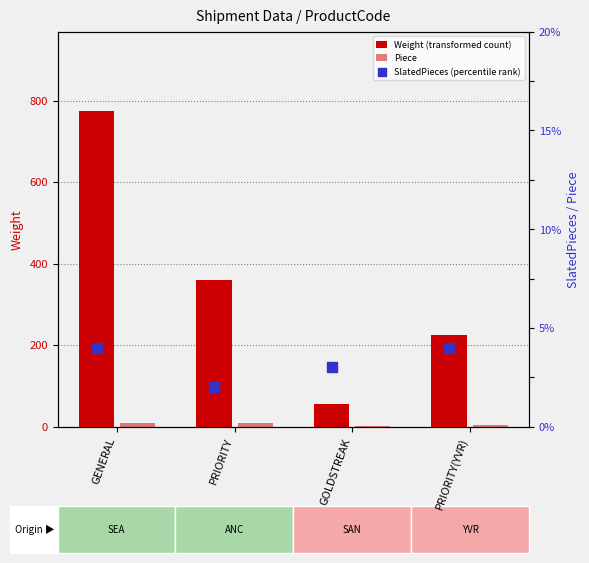

Which series has the largest Y range (max minus min)?

Weight (transformed count)